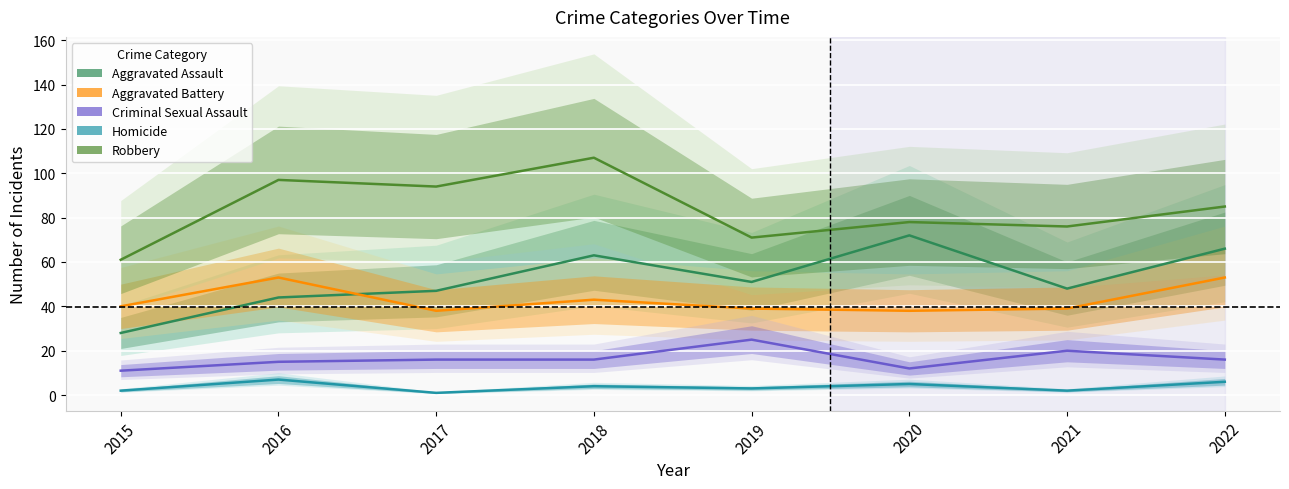

Which series has the largest total across all categories?

Robbery